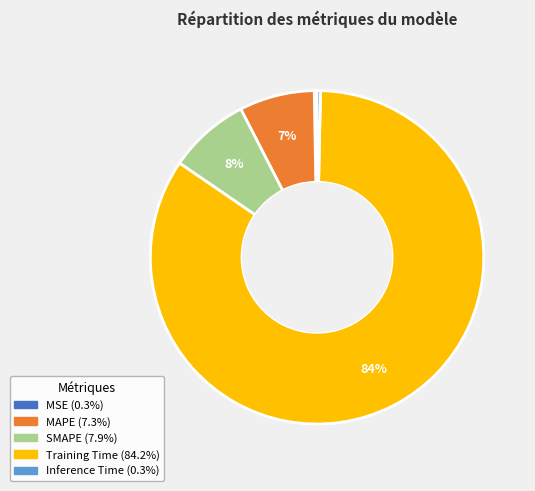

To the nearest percent, what portion does MAPE represent?

7%